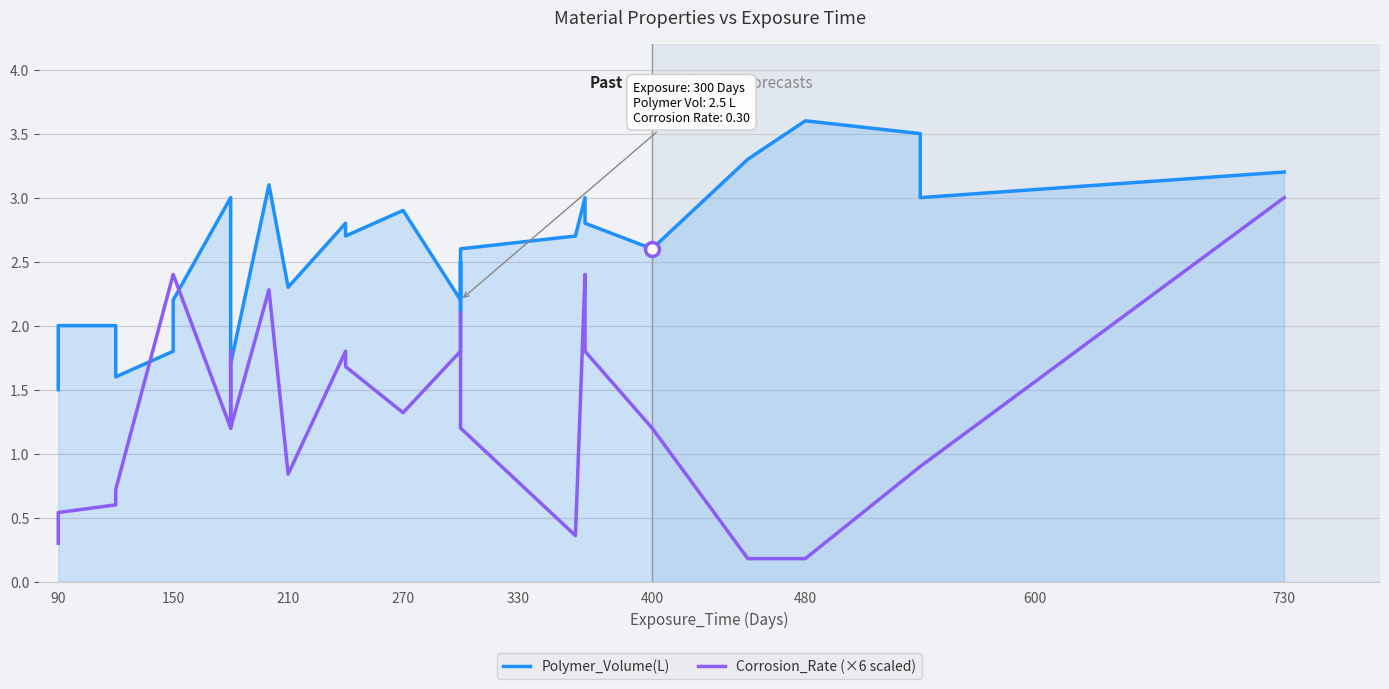

In Polymer_Volume(L), how many points are higher than both neighbors (excluding endpoints)?

7